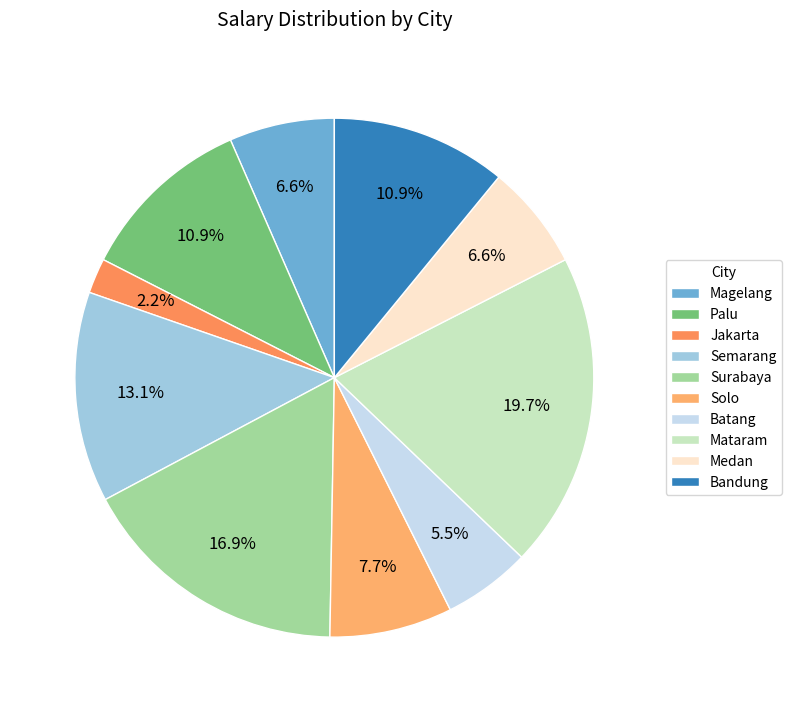

What is the change in value from Solo to Mataram?

+5500000